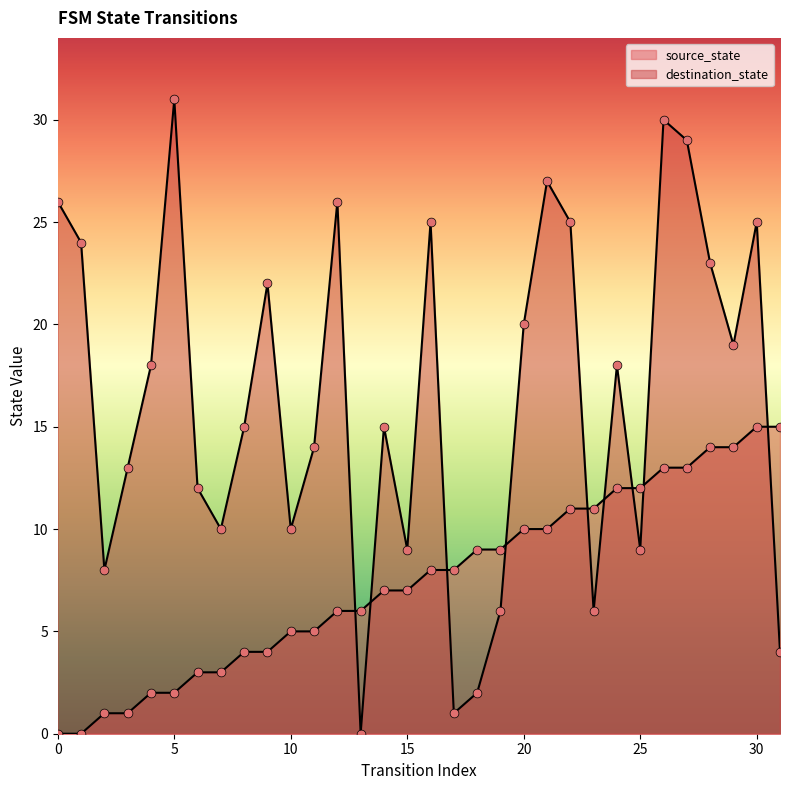

At which category is the sum across all series the highest?

26